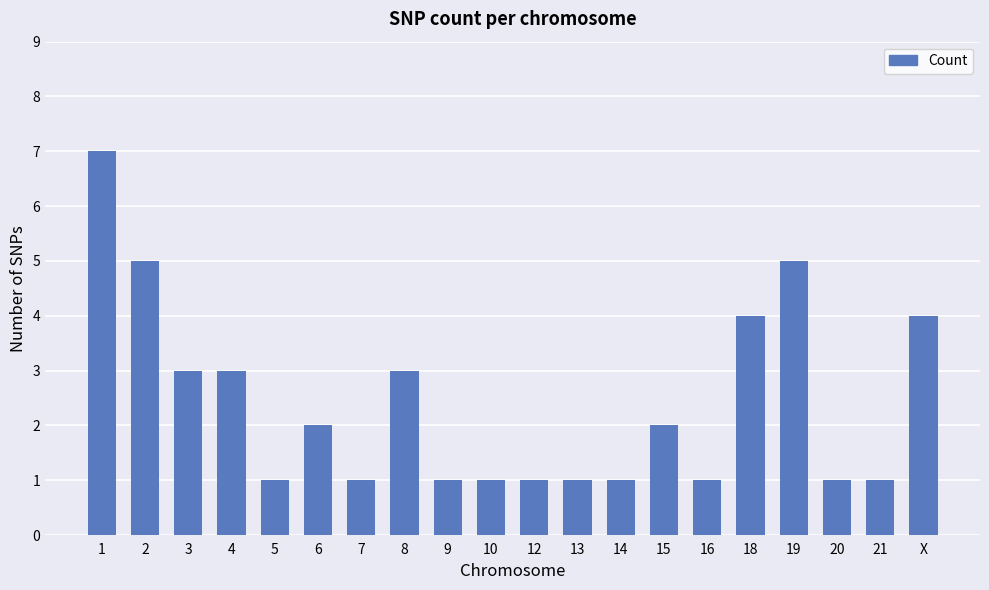

What is the maximum value shown in the chart?

7